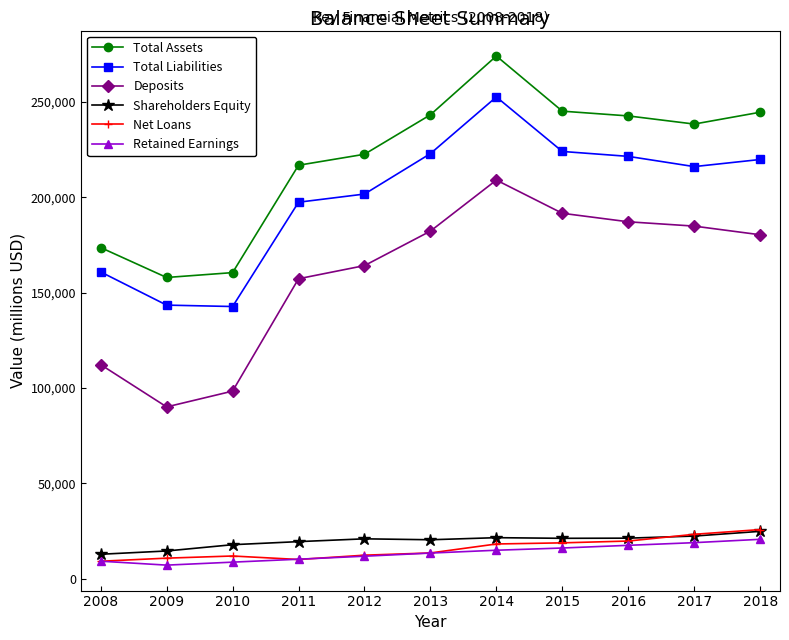

What is the difference between the maximum and second lowest values in the Retained Earnings series?

11972